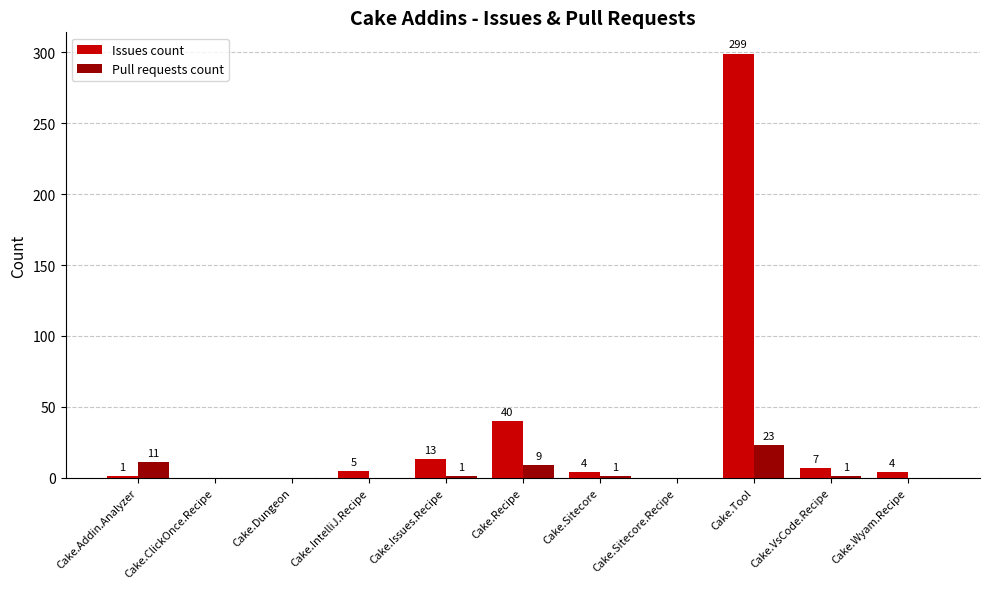

What are all the series names shown in the legend?

Issues count, Pull requests count